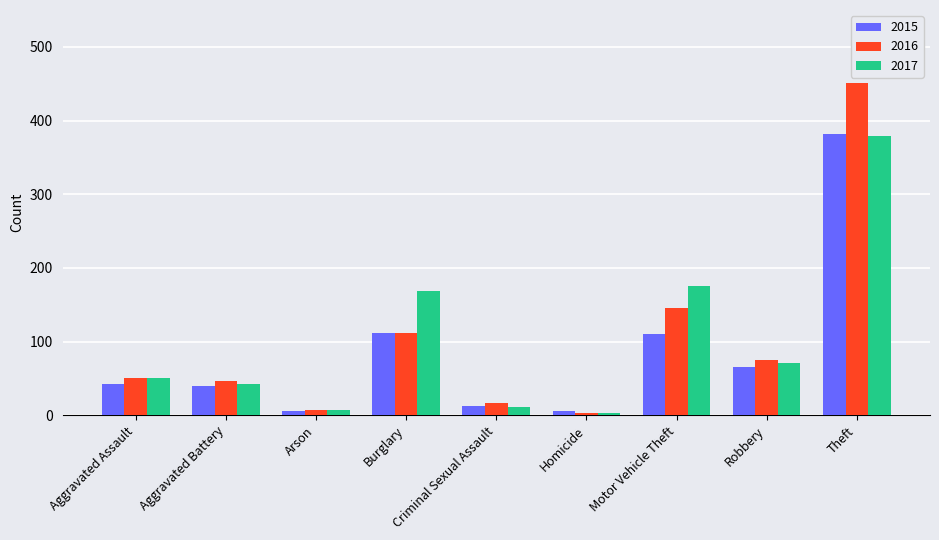

What is the sum of all 2015 values?

775